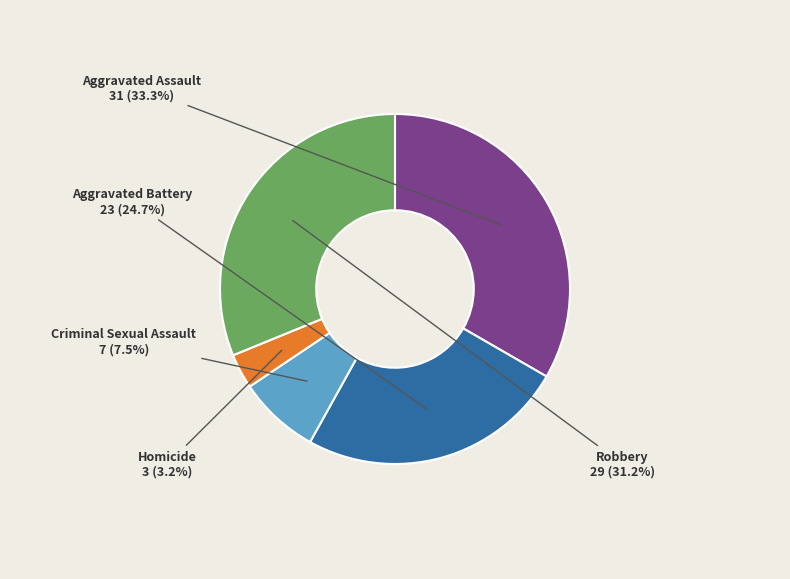

What is the ratio of the value at Aggravated Battery to the value at Criminal Sexual Assault?

3.3